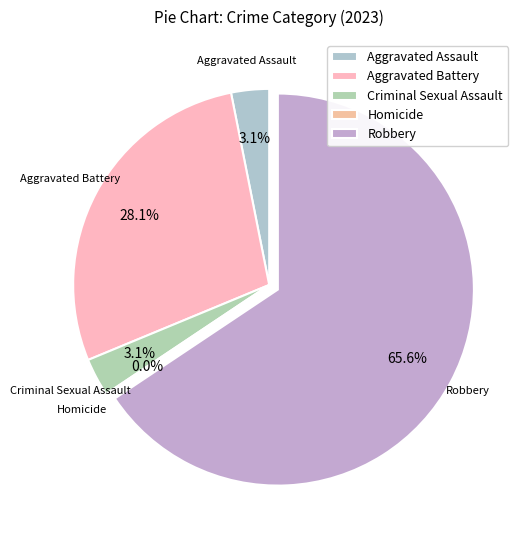

To the nearest percent, what is the average slice percentage?

20%